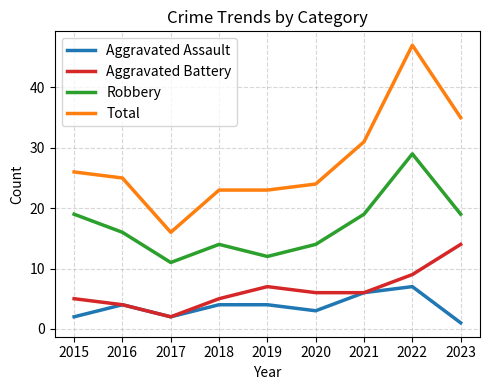

Rank the series by their maximum value, from lowest to highest.

Aggravated Assault, Aggravated Battery, Robbery, Total